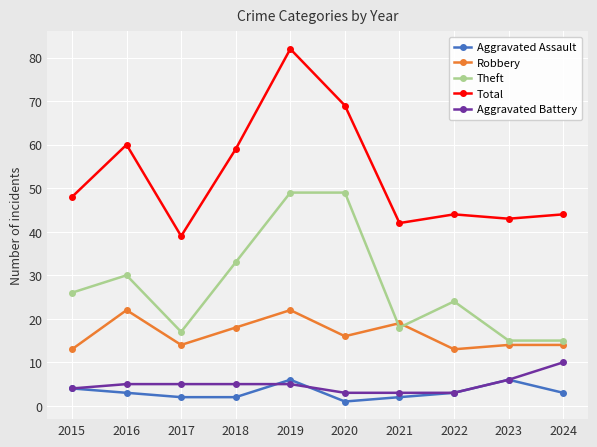

At which label does Aggravated Assault reach its minimum?

2020